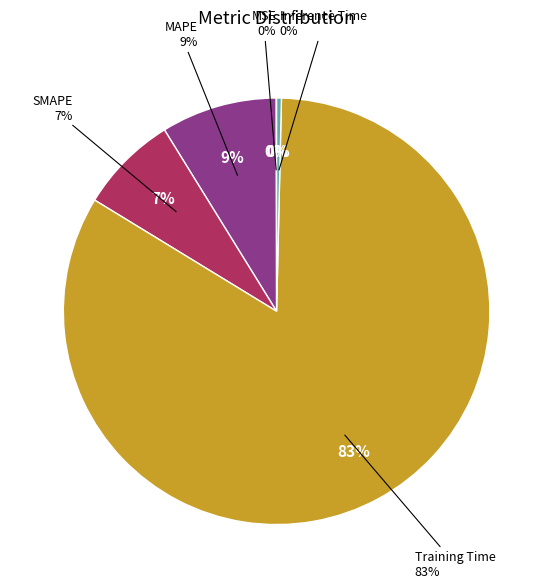

To the nearest percent, what is the difference between the largest and smallest slice percentages?

83%